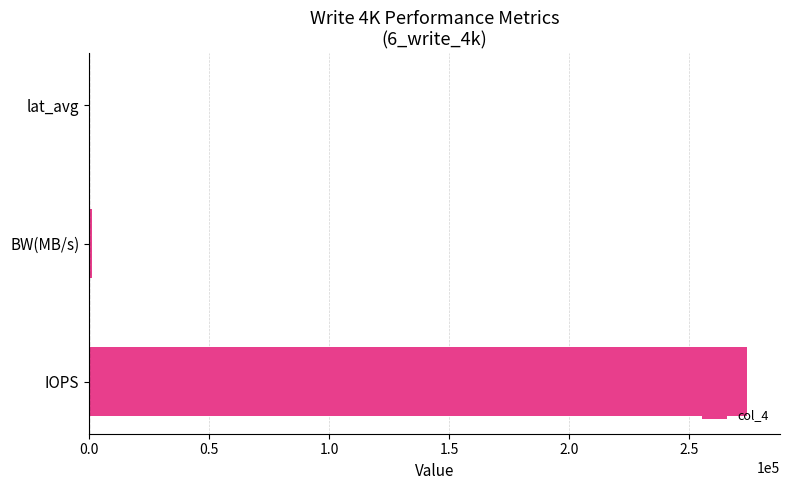

At which label is the value closest to 137001?

BW(MB/s)